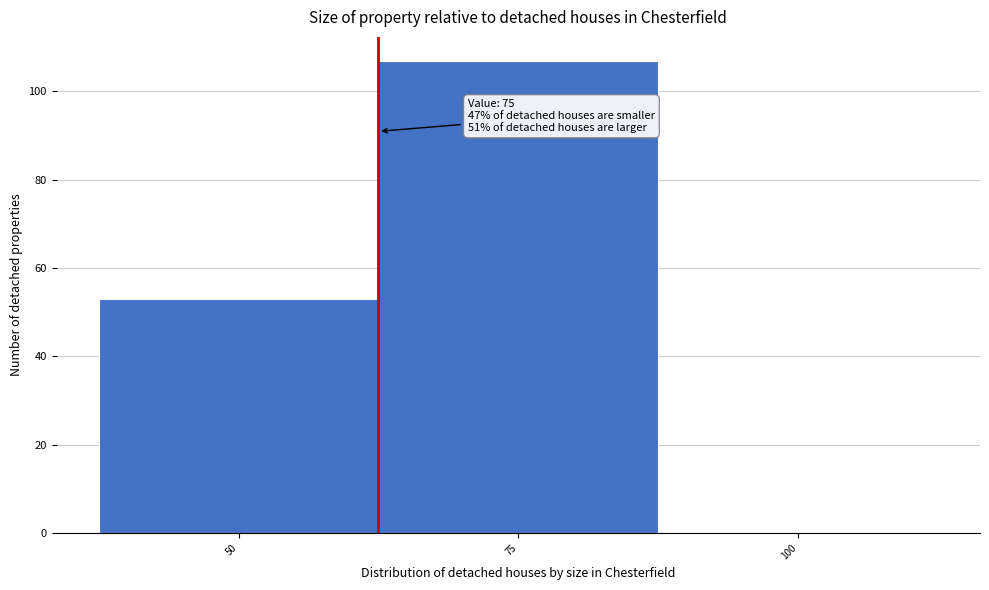

Reading left to right, list all the values displayed in this chart.

50=53	75=107	100=0